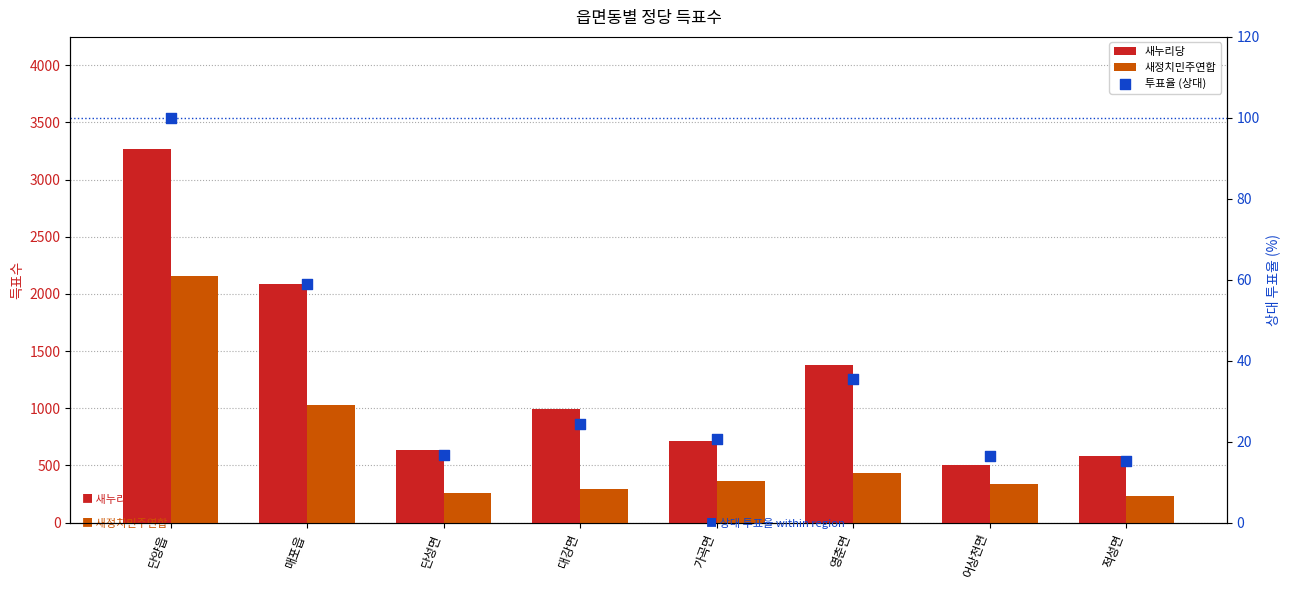

At which category is the sum across all series the highest?

단양읍